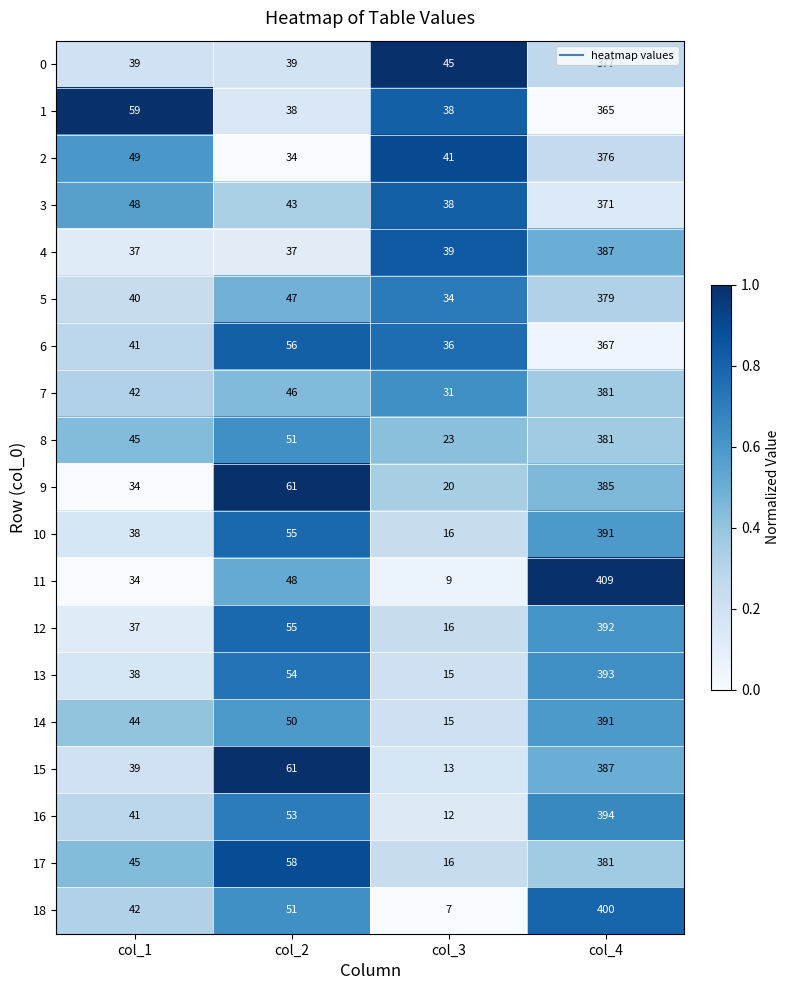

What is the spread (max minus min) of values at col_3?

38